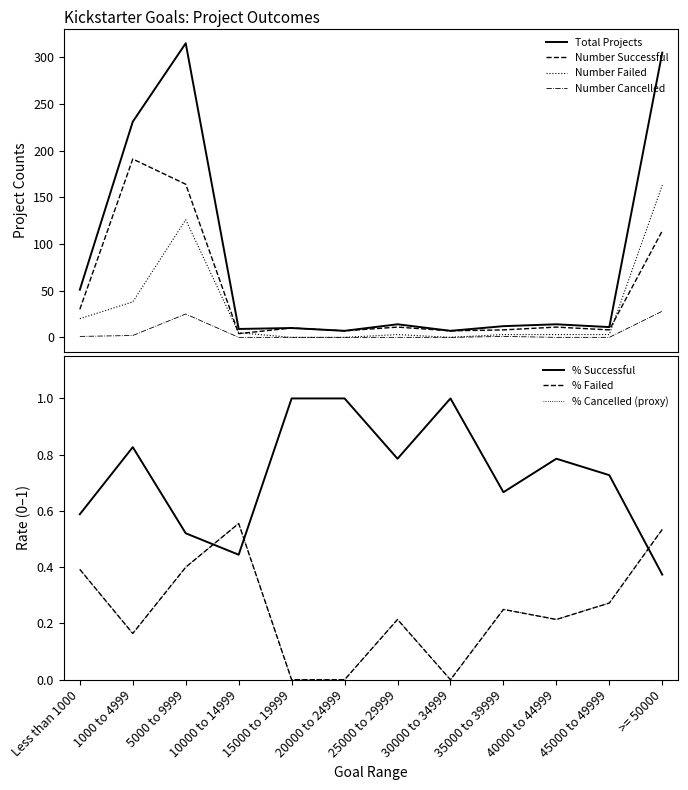

At how many categories does at least one series exceed 194?

3